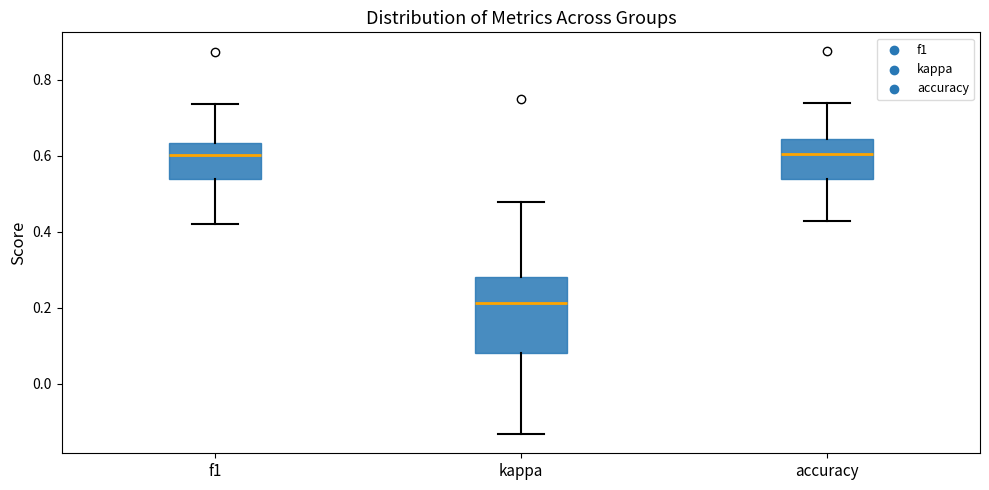

Reading left to right, read every box against the y-axis: the position of its median line, the range the box covers, and the ends of its whiskers. The values are not printed on the chart, so give them approximately, as read against the axis.

f1: median 0.60, box 0.54 to 0.64, whiskers 0.42 to 0.74
kappa: median 0.22, box 0.08 to 0.28, whiskers -0.14 to 0.48
accuracy: median 0.60, box 0.54 to 0.64, whiskers 0.42 to 0.74